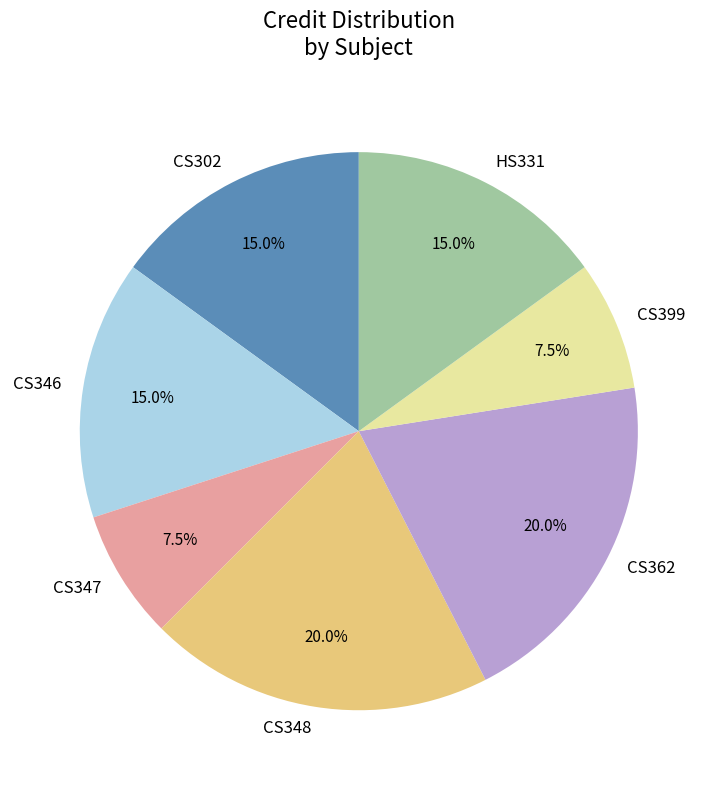

How many slices are in this pie chart?

7